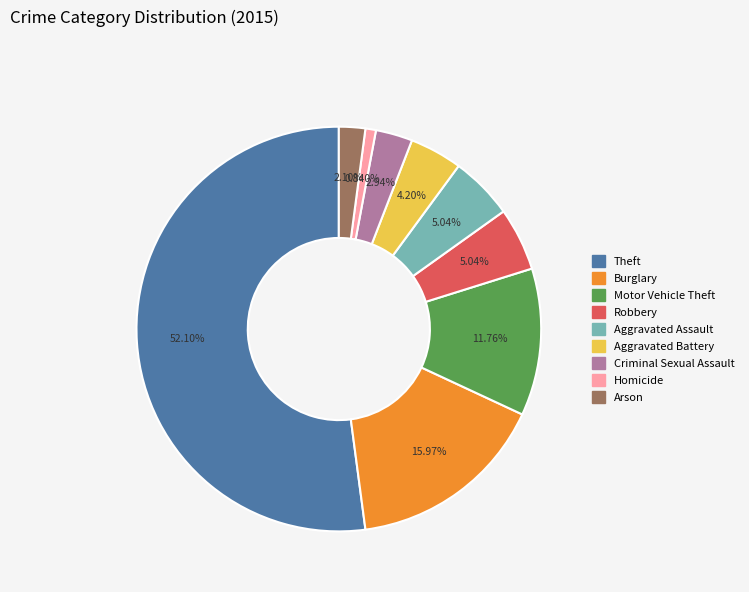

What is the ratio of the value at Theft to the value at Aggravated Assault?

10.3